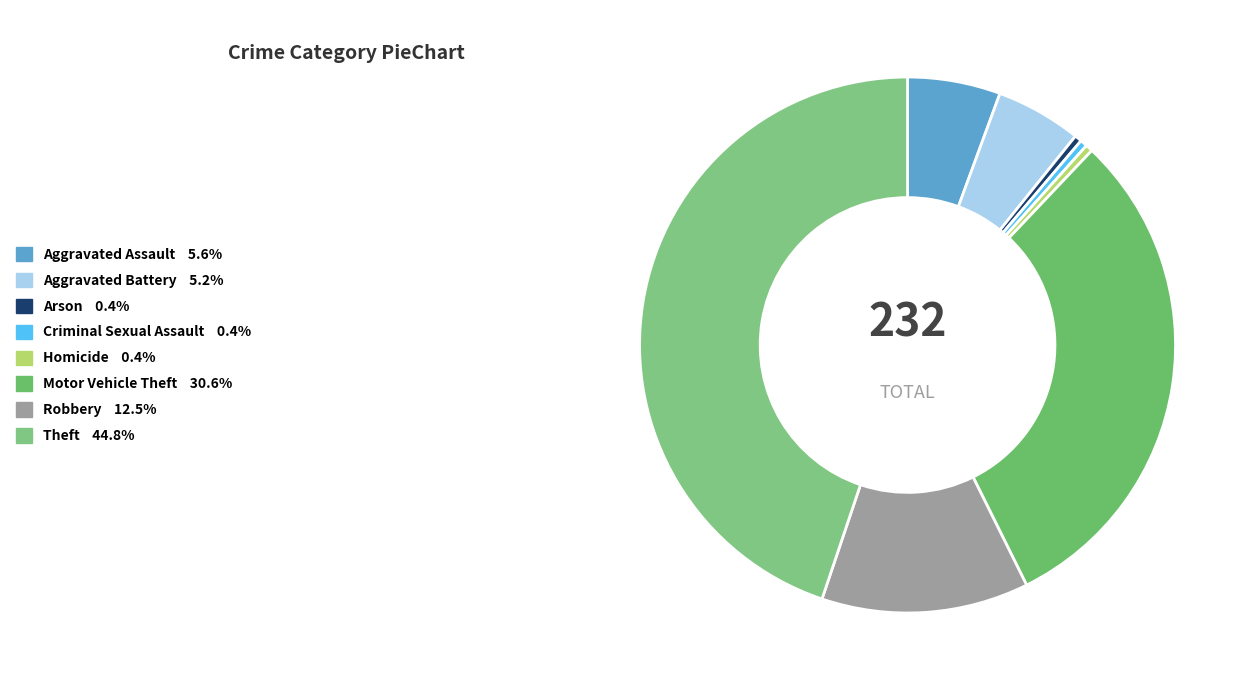

Which slice is the largest?

Theft